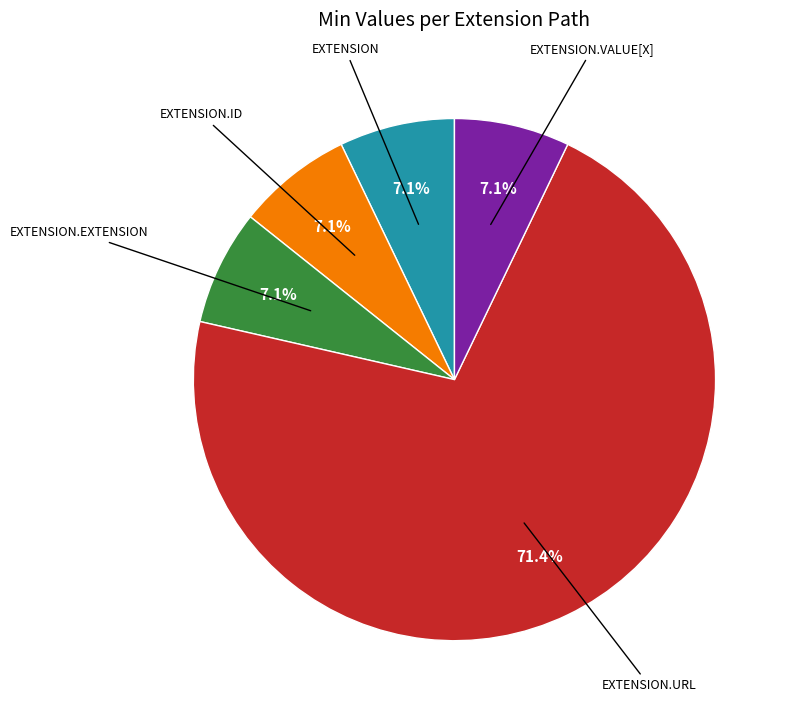

Is there a majority slice in this chart?

Yes